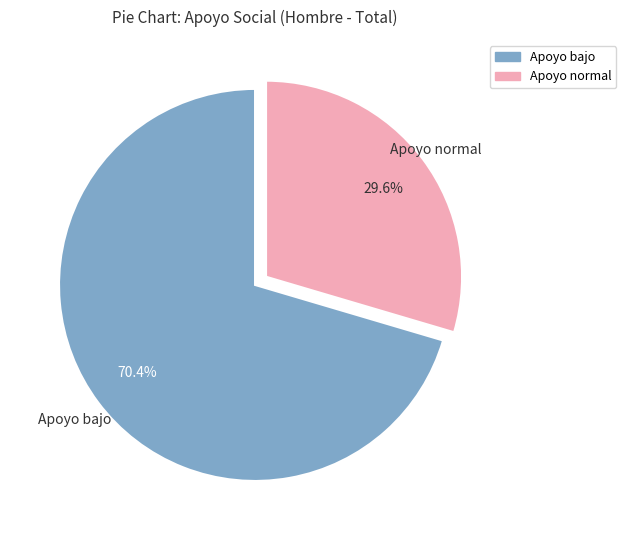

What is the smallest slice in the pie chart?

Apoyo normal